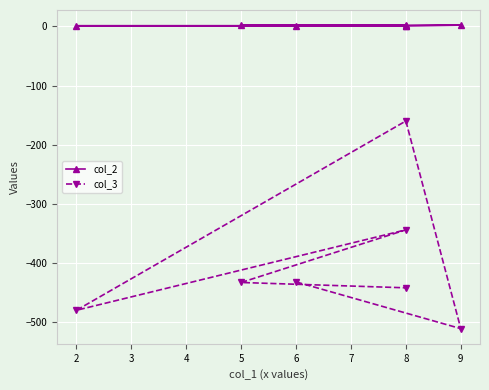

List the series in order of their overall mean, lowest first.

col_3, col_2